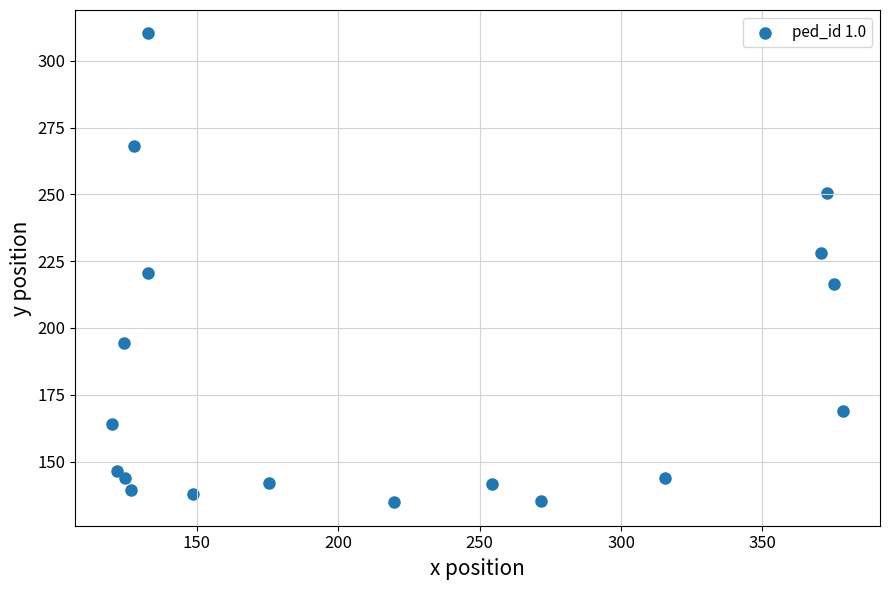

What is the range of X values (max minus min)?

258.7